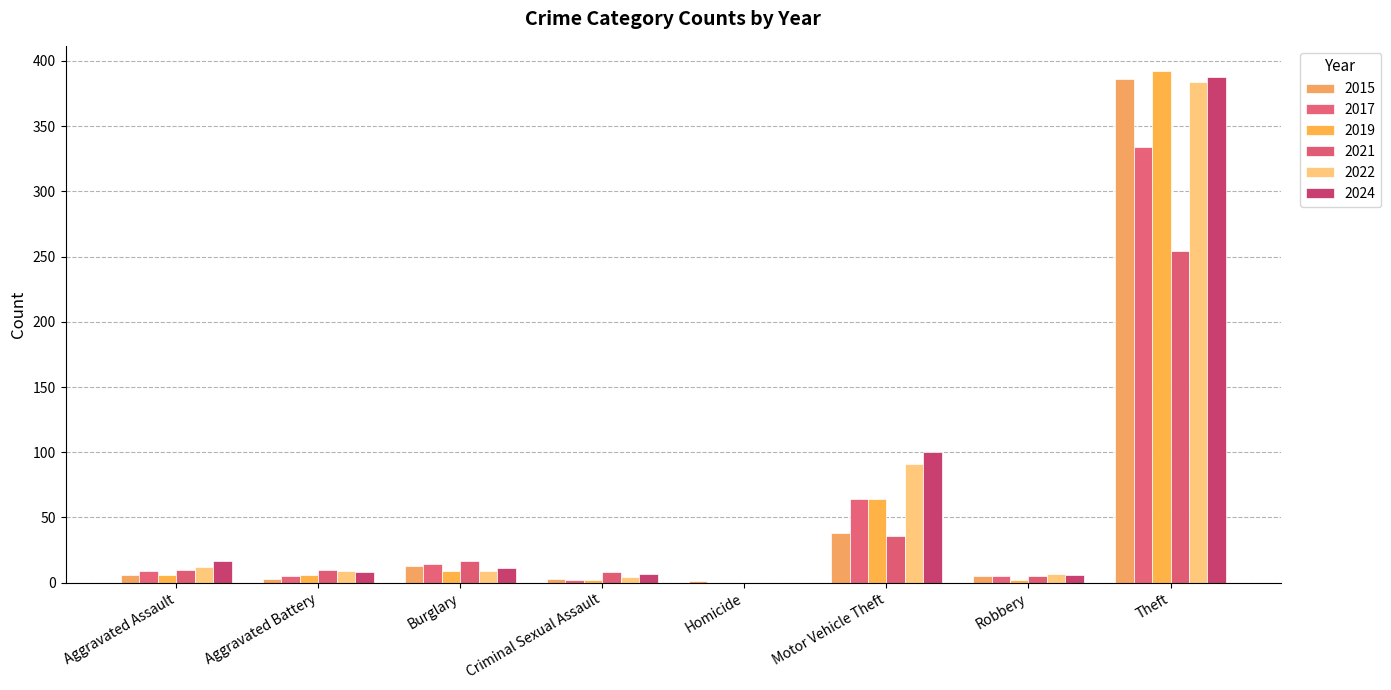

Reading left to right, what are all the values shown in this chart?

2015: 6	3	13	3	1	38	5	386
2017: 9	5	14	2	0	64	5	334
2019: 6	6	9	2	0	64	2	392
2021: 10	10	17	8	0	36	5	254
2022: 12	9	9	4	0	91	7	384
2024: 17	8	11	7	0	100	6	388